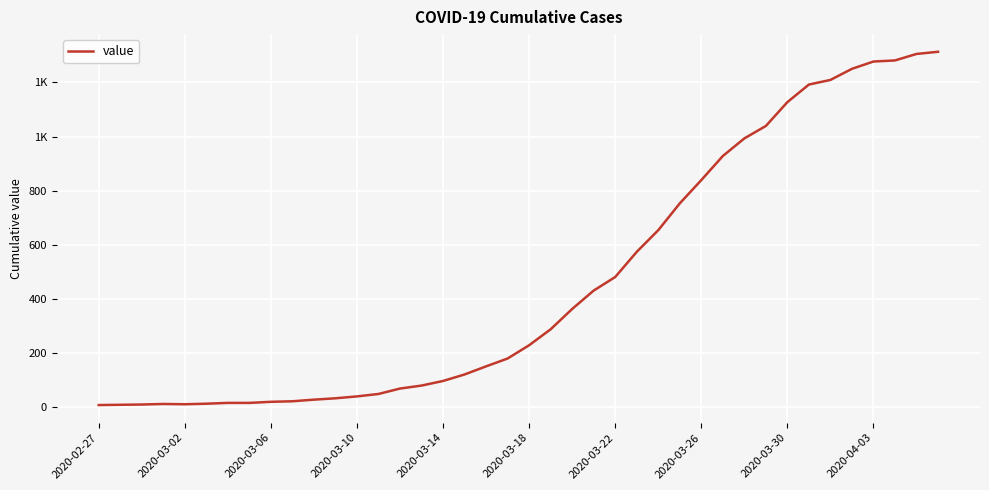

Reading left to right, extract all data points from this chart.

8	9	10	12	11	13	16	16	20	22	28	33	40	49	69	80	97	121	151	180	229	288	363	431	481	574	654	753	839	928	993	1039	1127	1192	1209	1250	1277	1281	1305	1313